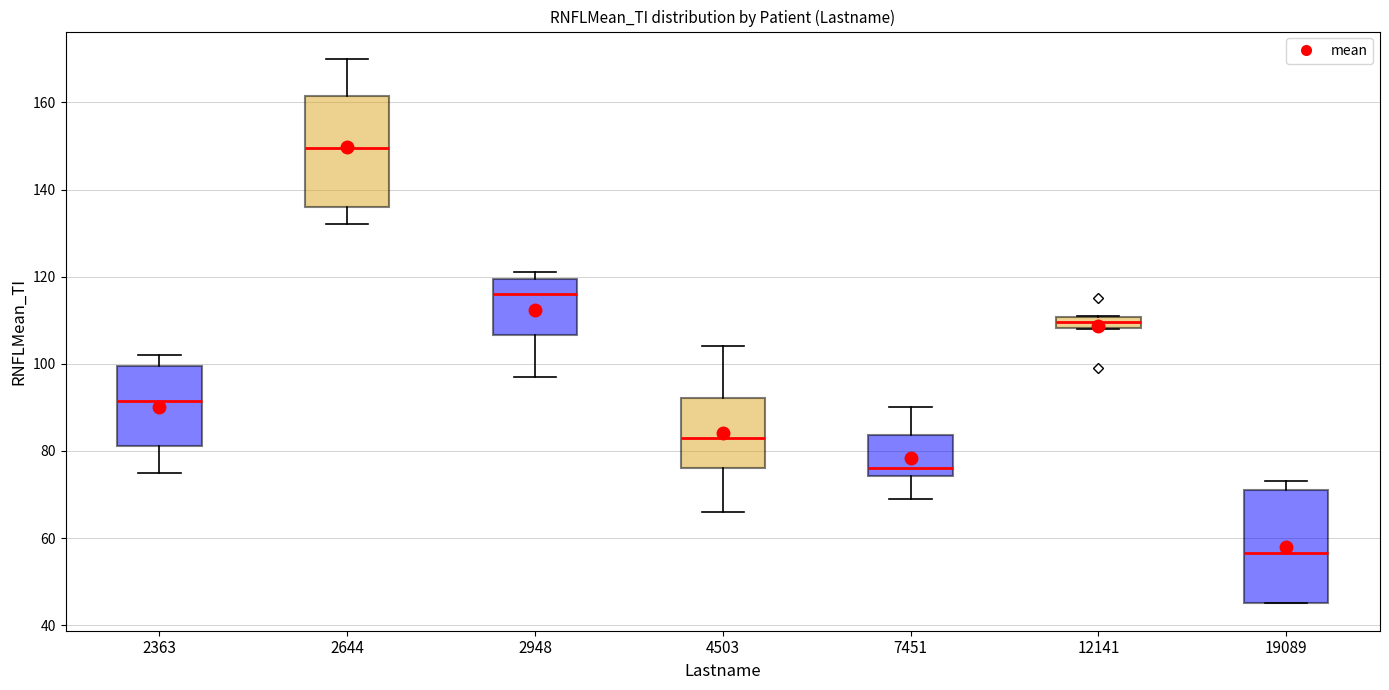

Which box's median line is the highest?

2644